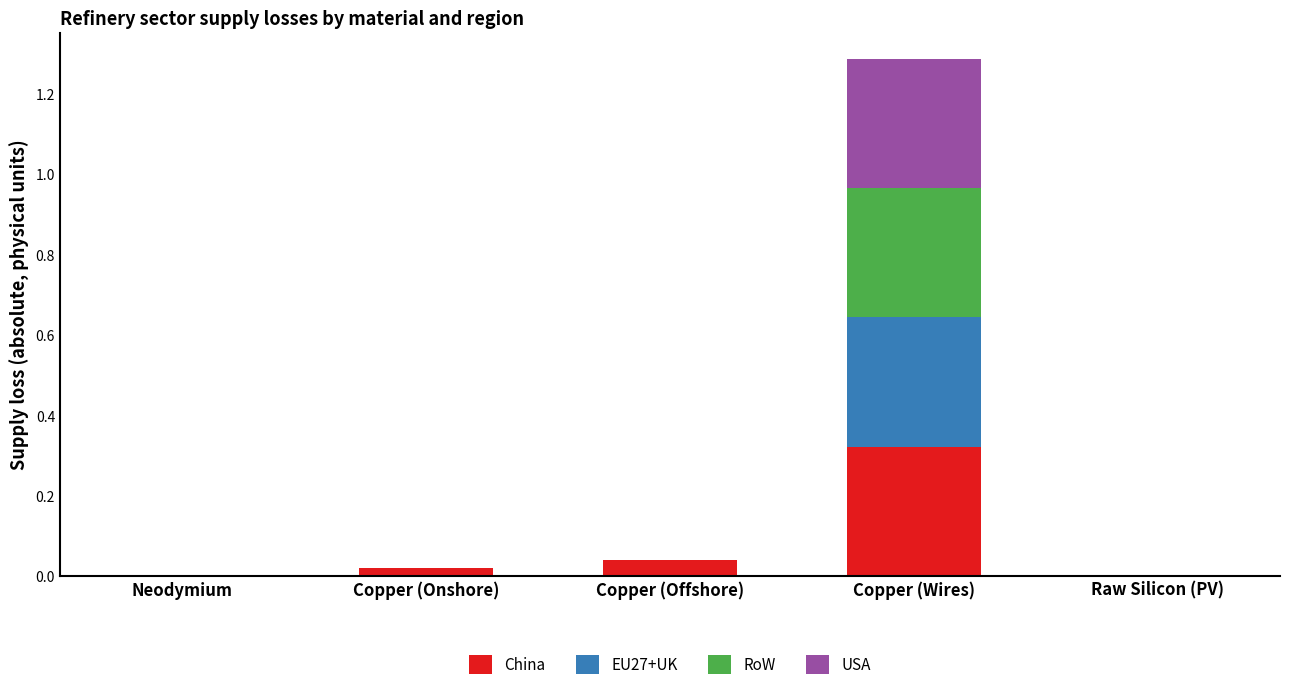

At which category is the sum across all series the highest?

Copper (Wires)